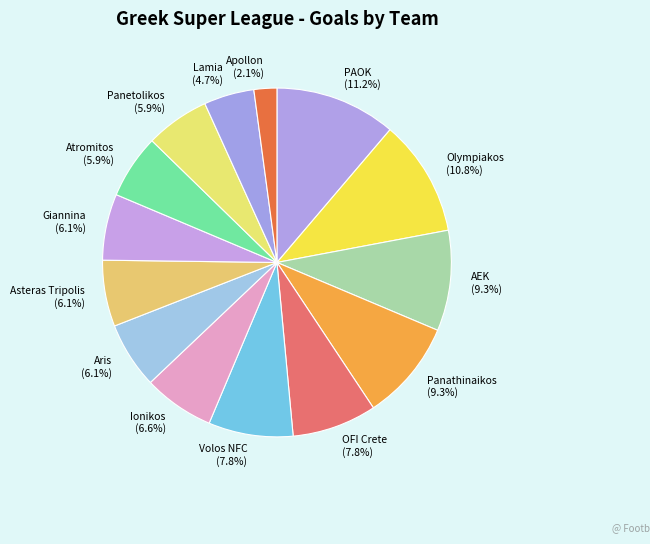

To the nearest percent, what is the difference between the Apollon and Lamia slice percentages?

3%